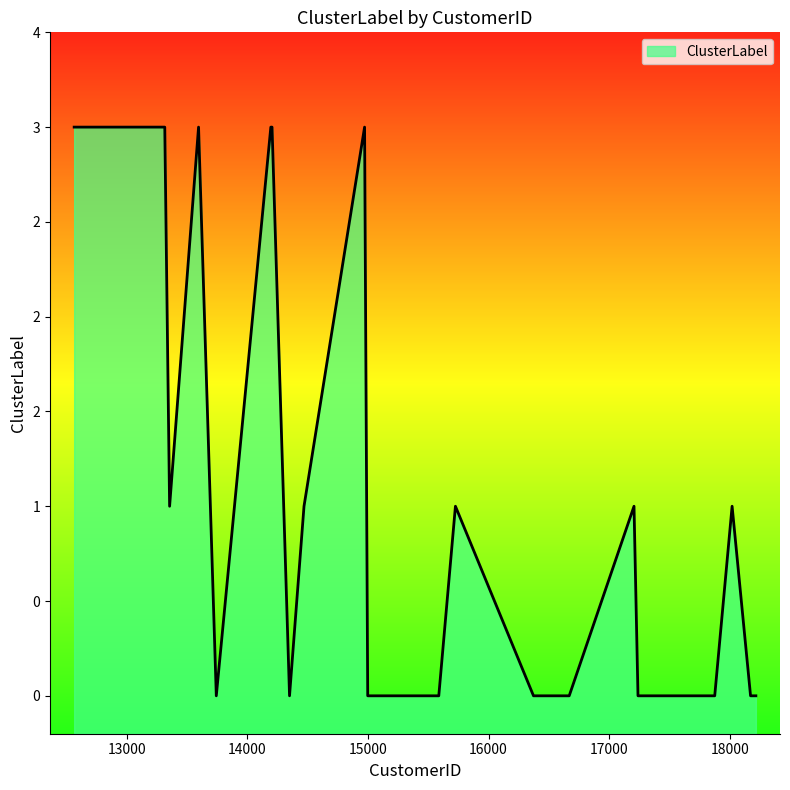

Which category has the highest value across all series?

14205